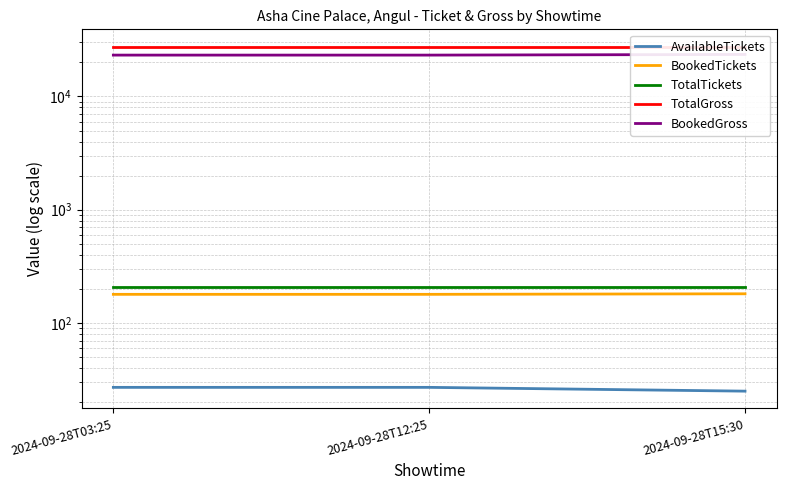

Rank the series by their maximum value, from lowest to highest.

AvailableTickets, BookedTickets, TotalTickets, BookedGross, TotalGross